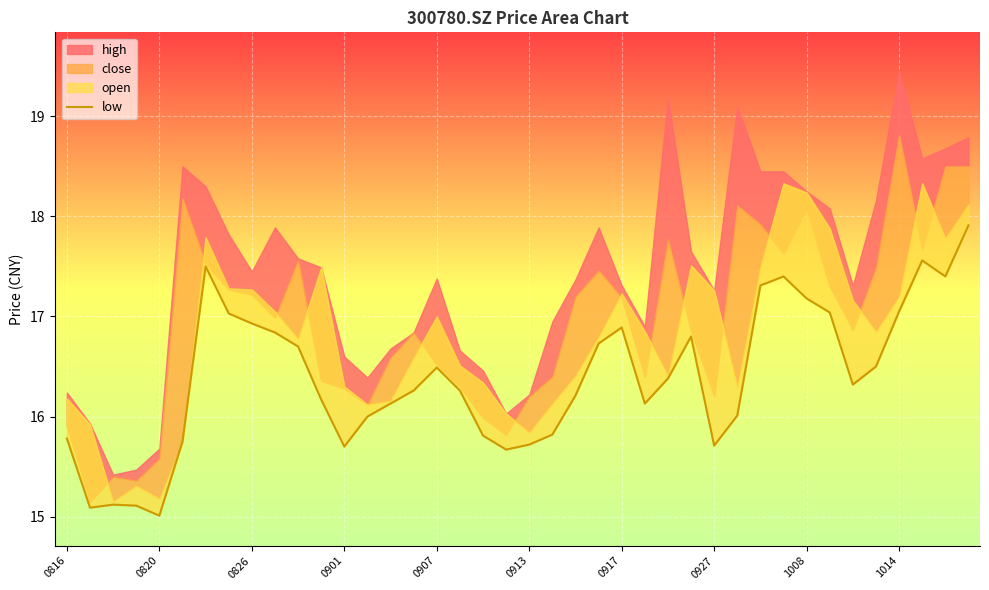

What is the change in value from 14 to 32?

+1.1